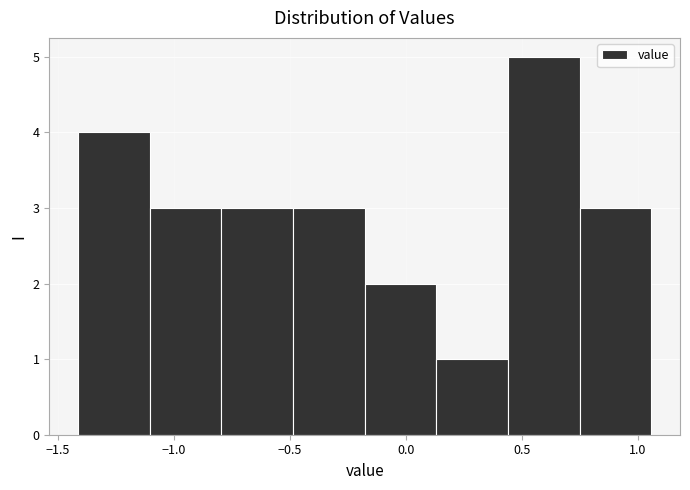

Reading left to right, list every bar in this chart as the range it spans on the x-axis followed by its height. Neither the bar edges nor the heights are printed on the chart, so give them approximately, as read against the axes.

-1.40 to -1.10: 4
-1.10 to -0.80: 3
-0.80 to -0.50: 3
-0.50 to -0.20: 3
-0.20 to 0.15: 2
0.15 to 0.45: 1
0.45 to 0.75: 5
0.75 to 1.05: 3